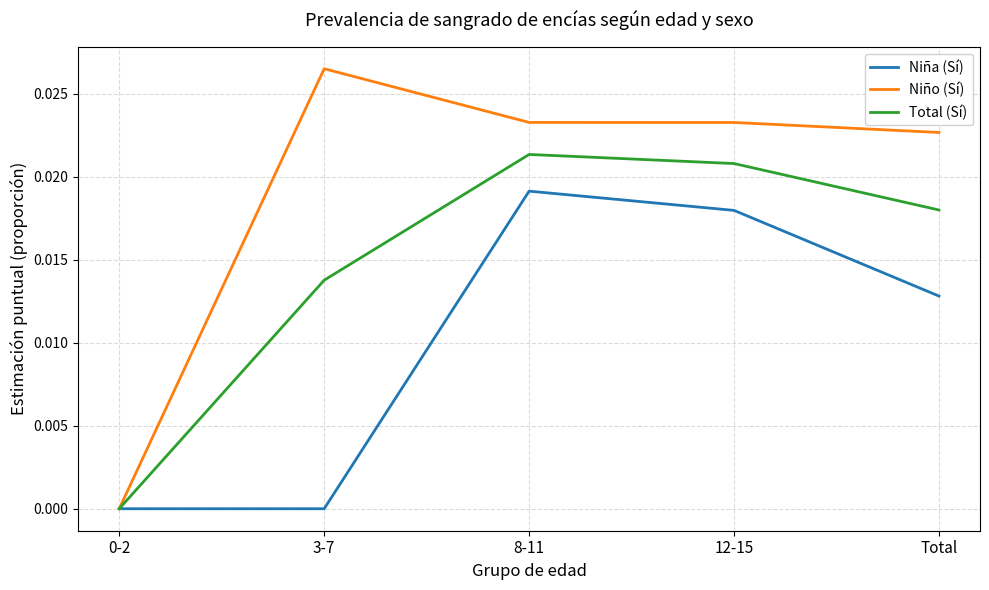

True or false: Niño (Sí) has a value of 0.0 at Total.

True